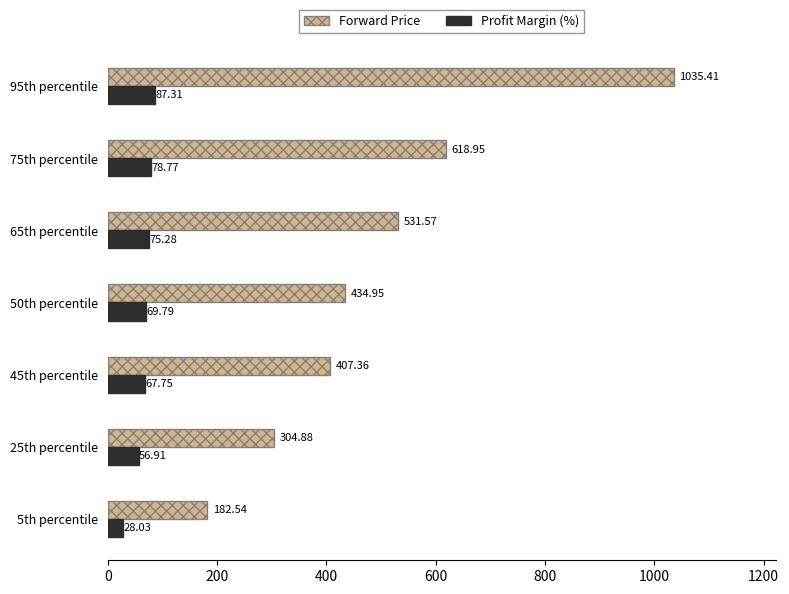

What is the maximum value for Profit Margin (%)?

87.3